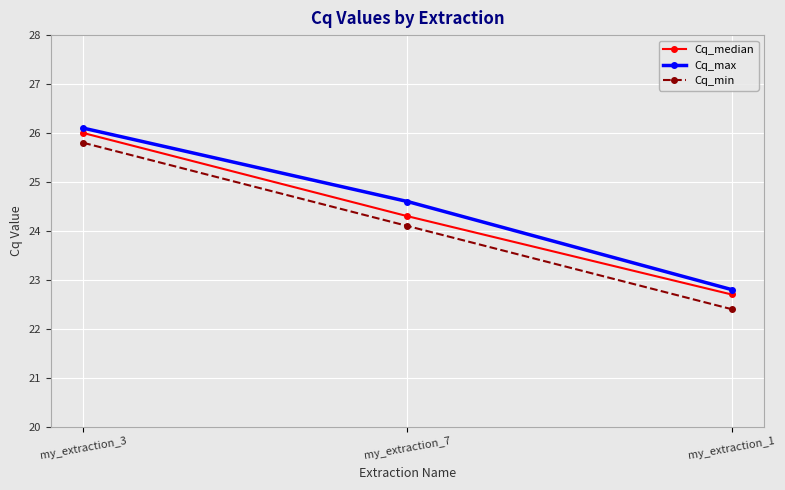

The value of Cq_min at my_extraction_3 is 33.9. True or false?

False